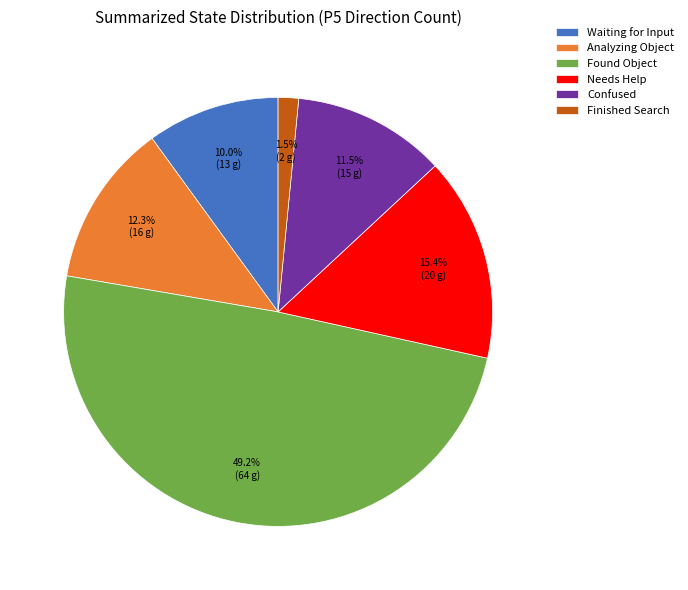

Rank the categories by value from lowest to highest.

Finished Search, Waiting for Input, Confused, Analyzing Object, Needs Help, Found Object